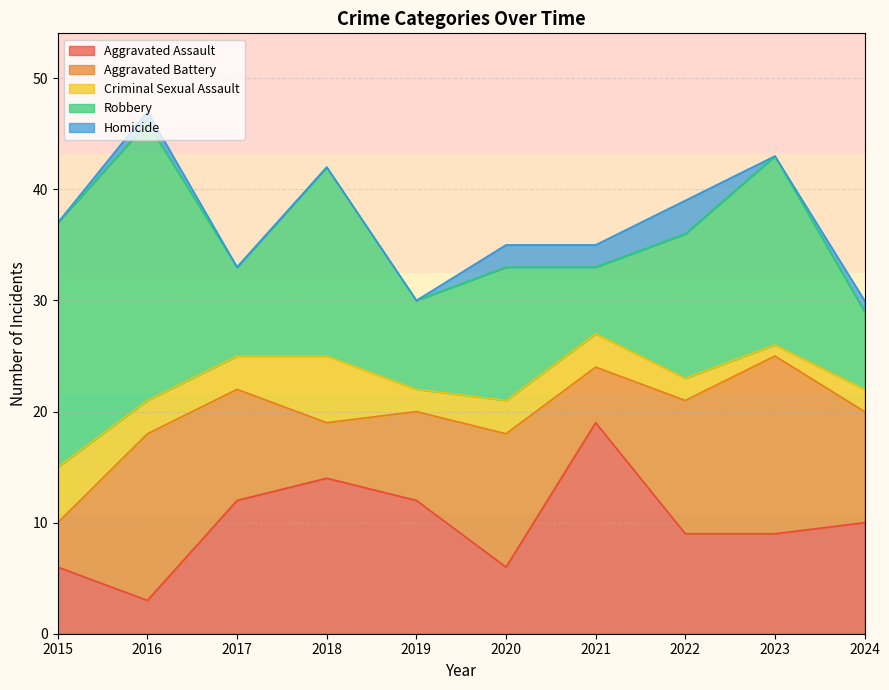

What is the maximum value for Criminal Sexual Assault?

6